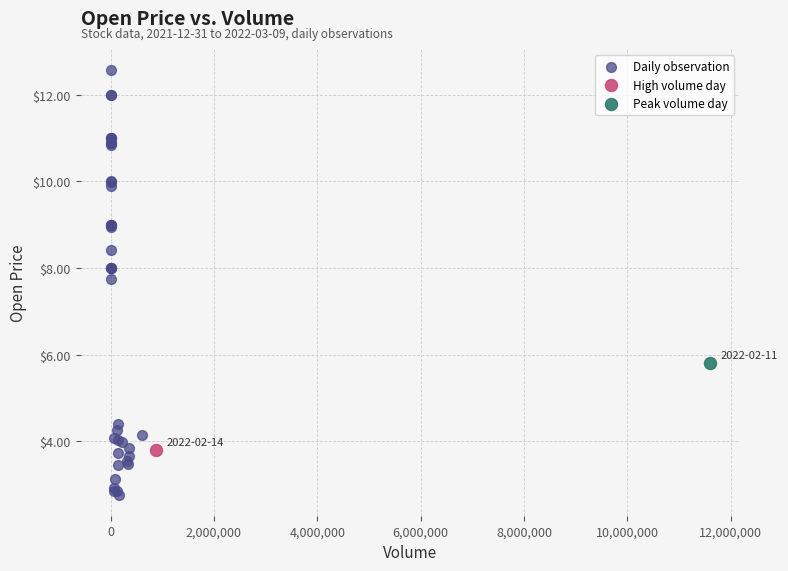

What are all the series names shown in the legend?

Daily observation, High volume day, Peak volume day